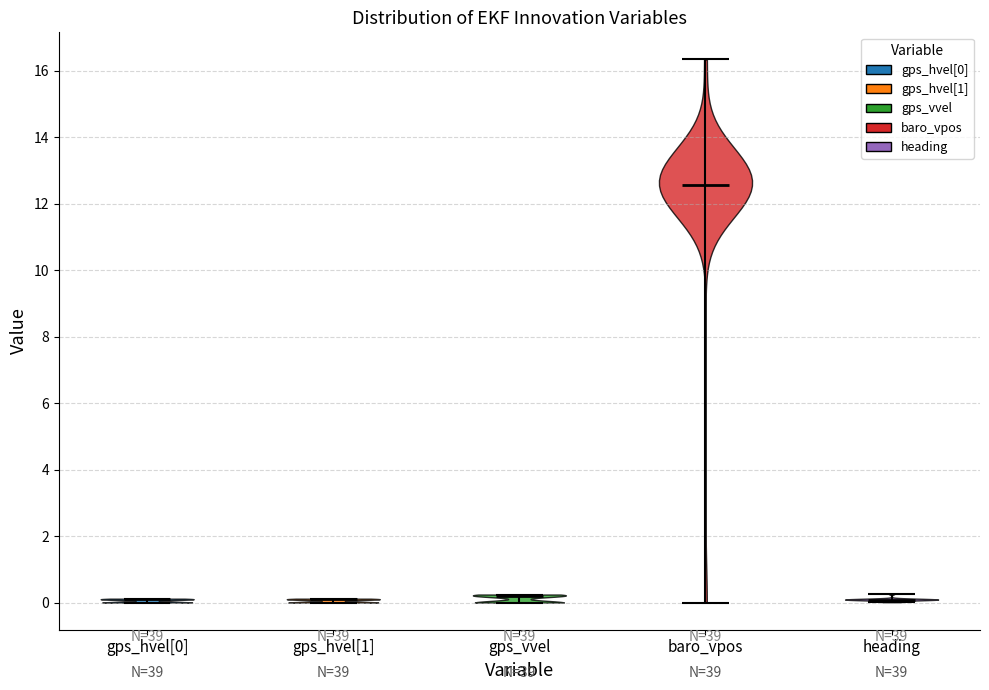

Reading left to right, read every violin against the y-axis: where its median line is, and the lowest and highest points it reaches. The values are not printed on the chart, so give them approximately, as read against the axis.

gps_hvel[0]: median line 0.0, lowest point 0.0, highest point 0.2
gps_hvel[1]: median line 0.0, lowest point 0.0, highest point 0.2
gps_vvel: median line 0.2, lowest point 0.0, highest point 0.2
baro_vpos: median line 12.6, lowest point 0.0, highest point 16.4
heading: median line 0.0, lowest point 0.0, highest point 0.2